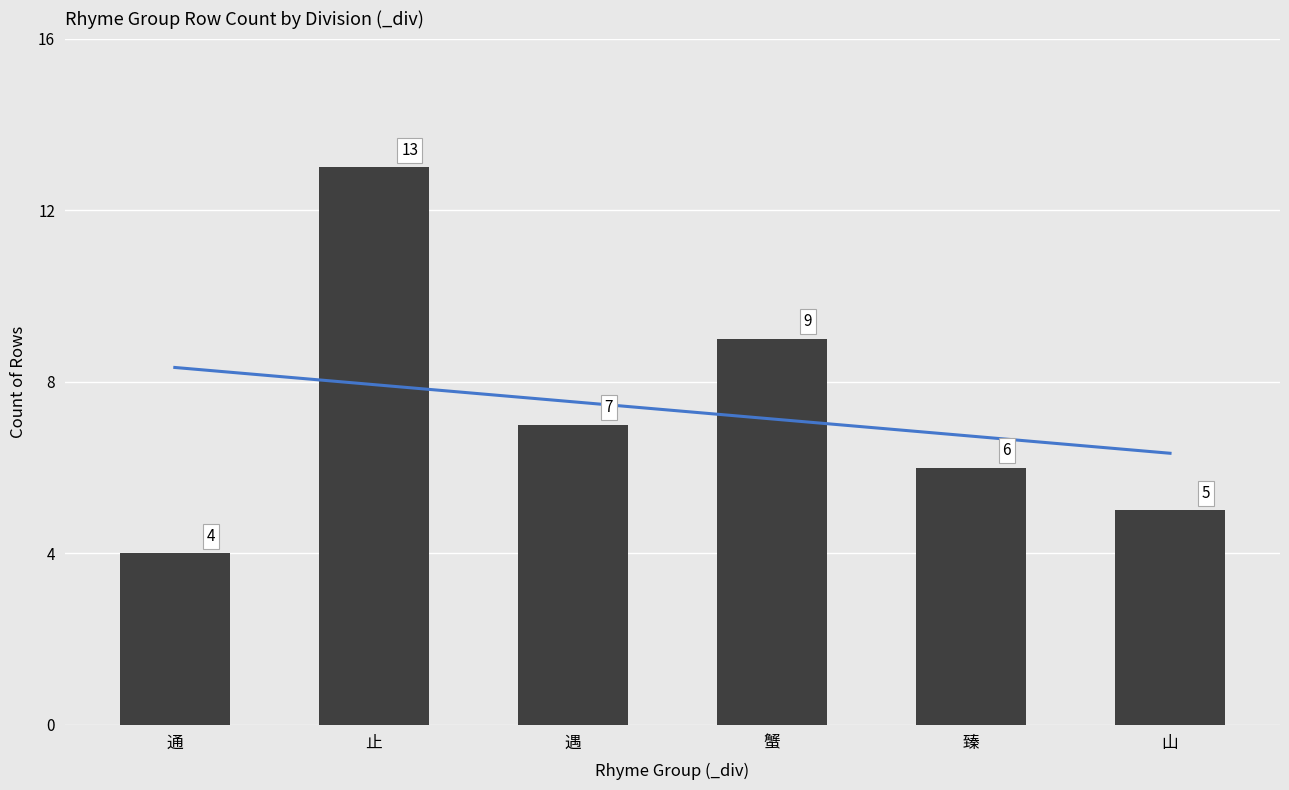

Is it true that the value at 止 is 13?

True